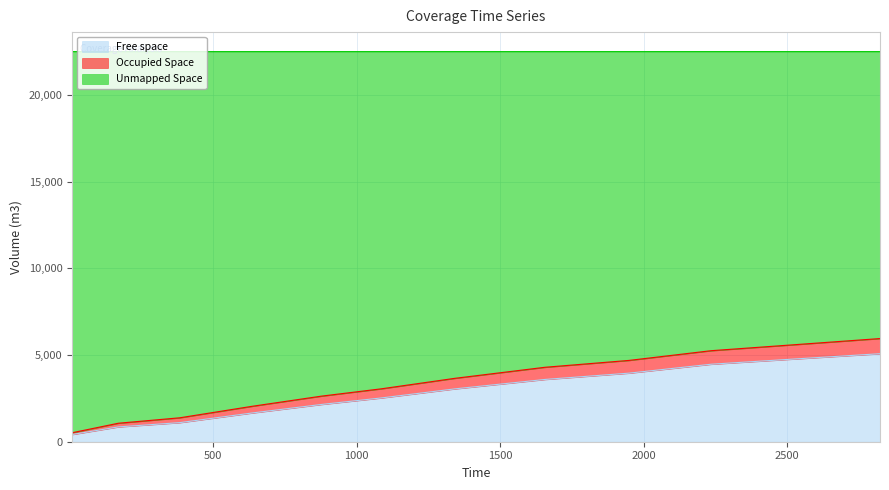

True or false: Free space has a value of 1218.5 at 500.

False